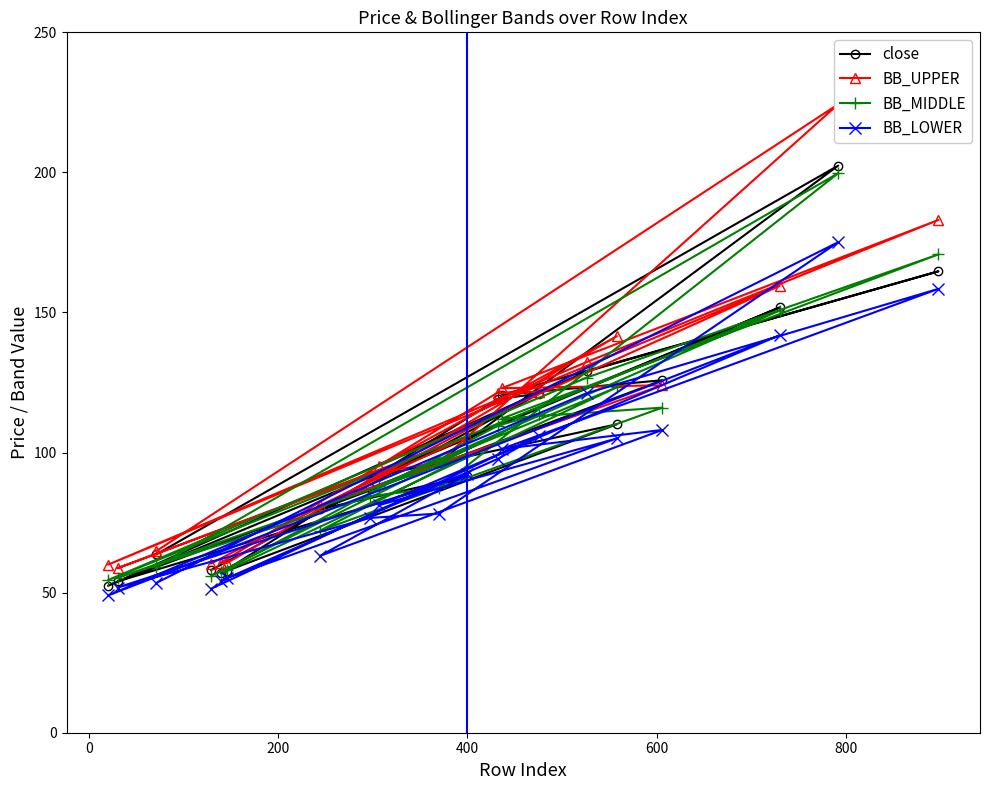

What is the greatest value displayed?

224.3